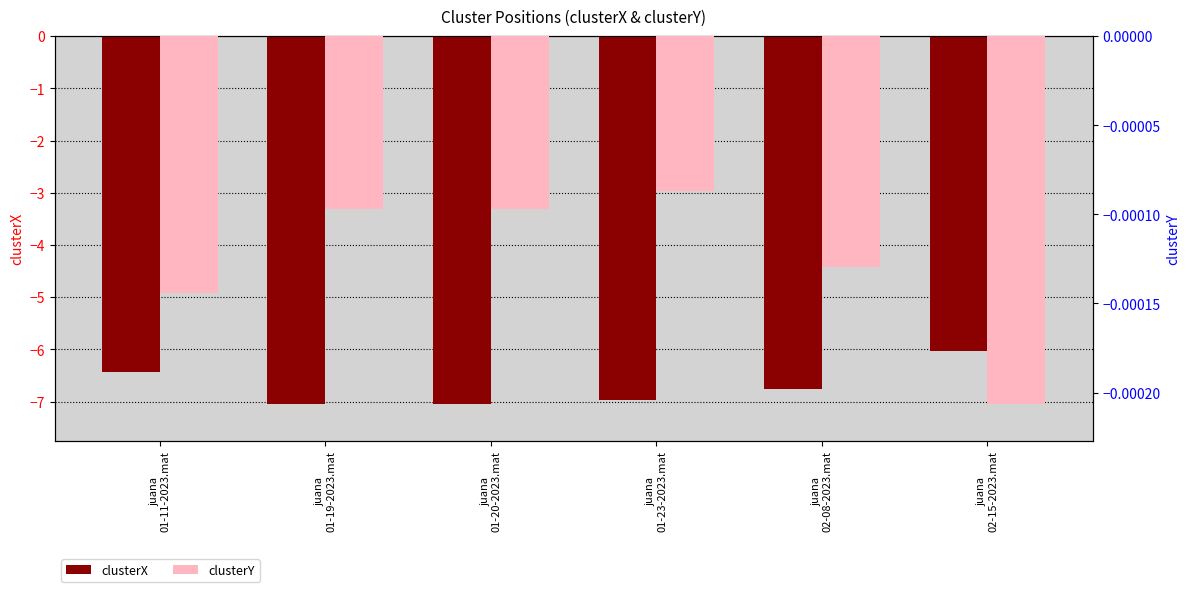

Which series has the largest range (max minus min)?

clusterX